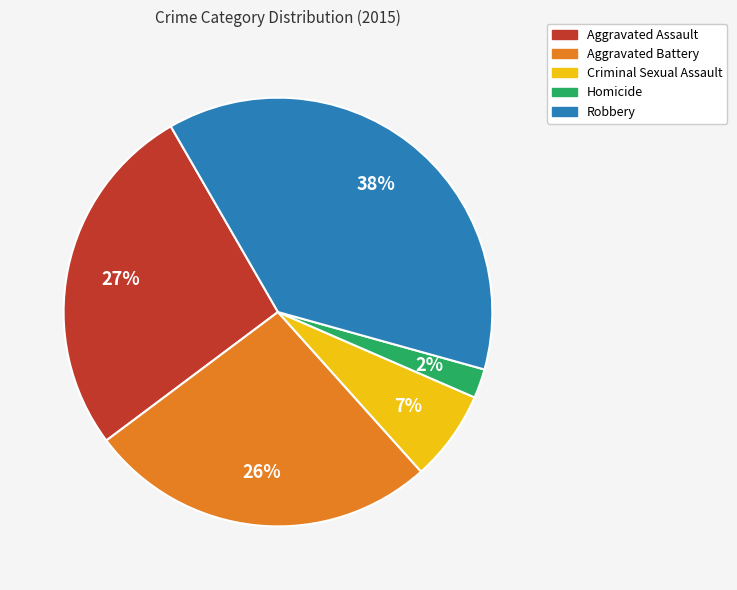

Is there a majority slice in this chart?

No